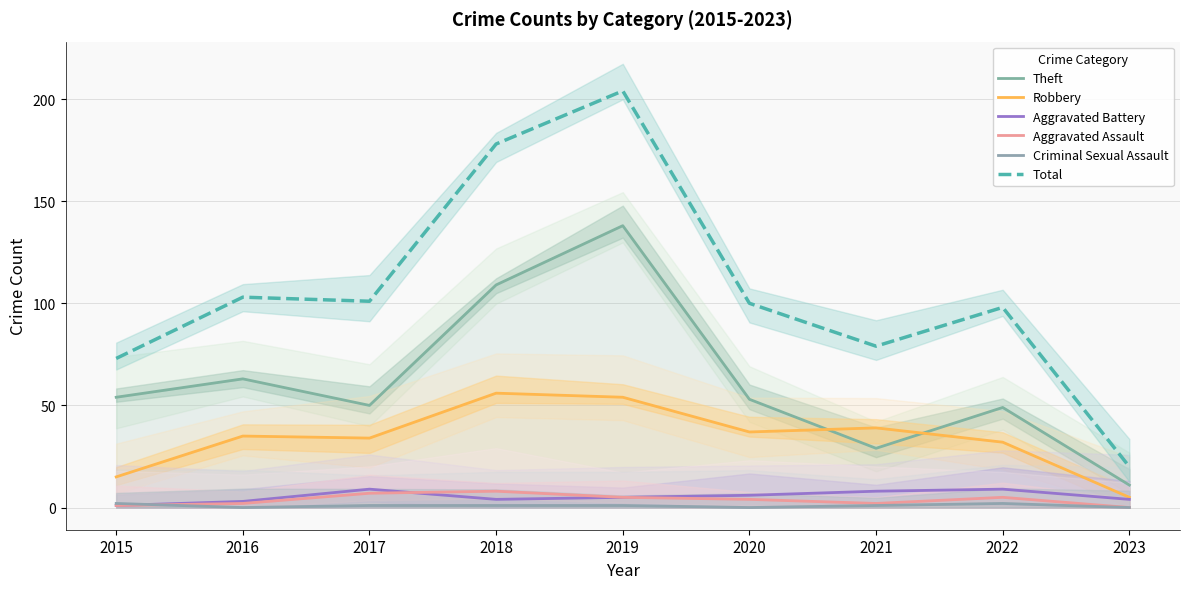

Is it true that Robbery equals 15 at 2015?

True